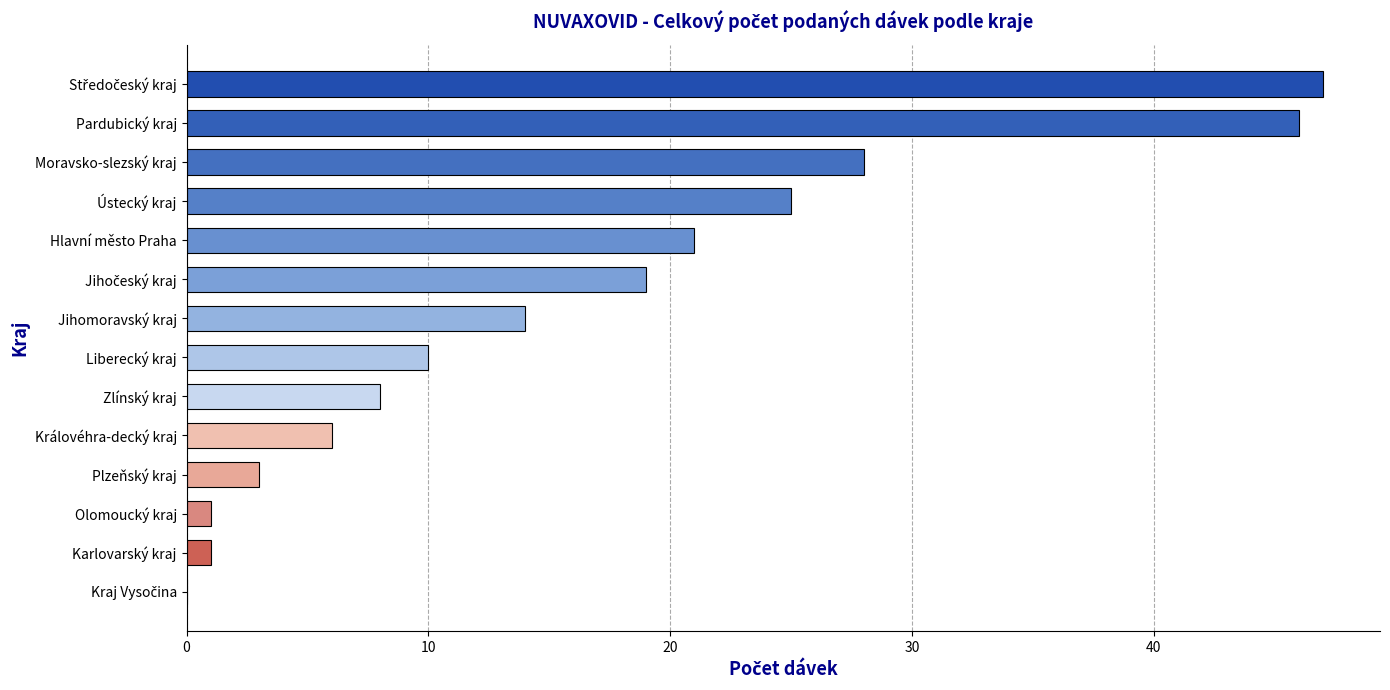

What is the change in value from Královéhra-decký kraj to Zlínský kraj?

+2